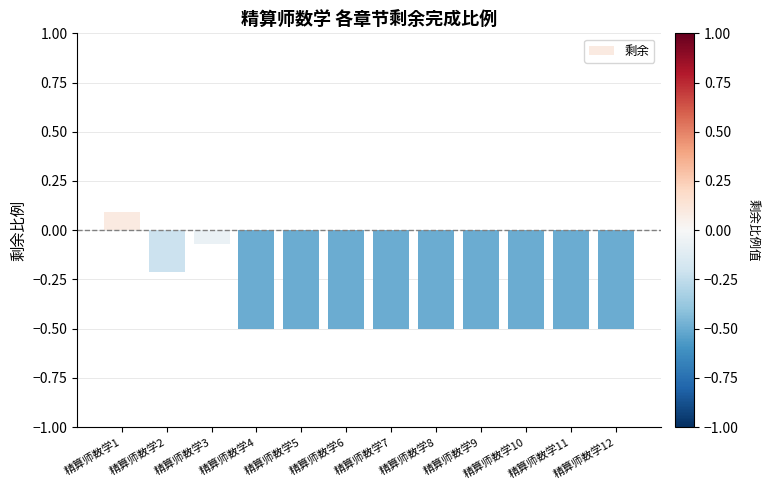

What is the value of the 12th bar from the left?

-0.5